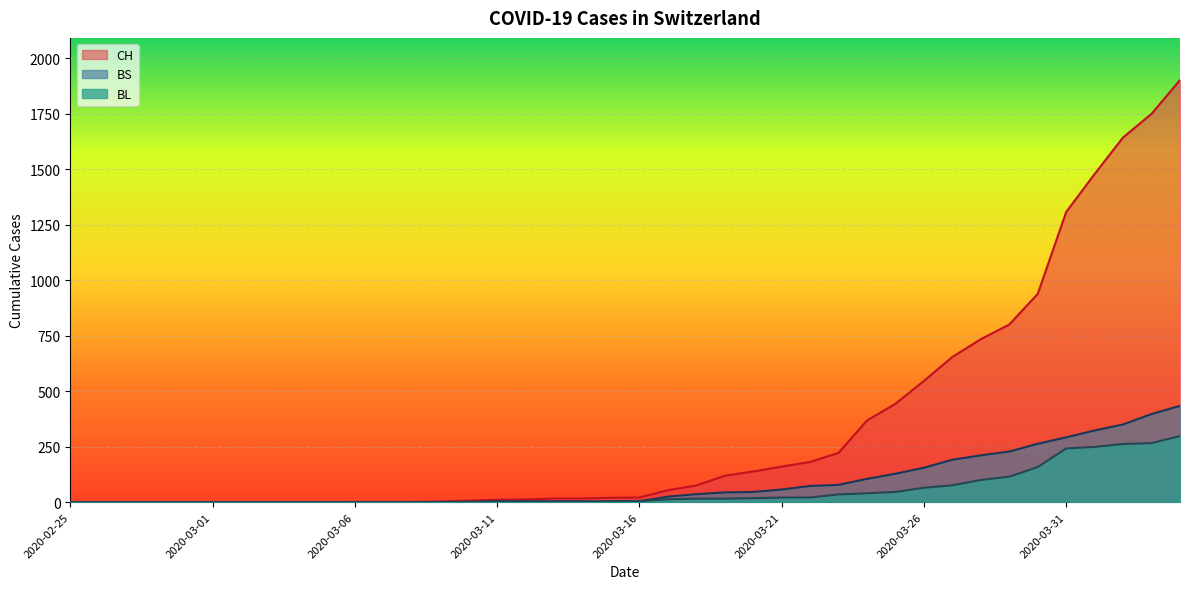

Reading left to right, list all the values displayed in this chart.

CH: 2020-02-25=0	2020-02-26=0	2020-02-27=0	2020-02-28=0	2020-02-29=0	2020-03-01=0	2020-03-02=0	2020-03-03=0	2020-03-04=0	2020-03-05=0	2020-03-06=1	2020-03-07=1	2020-03-08=1	2020-03-09=3	2020-03-10=7	2020-03-11=11	2020-03-12=12	2020-03-13=17	2020-03-14=17	2020-03-15=20	2020-03-16=21	2020-03-17=54	2020-03-18=75	2020-03-19=119	2020-03-20=138	2020-03-21=160	2020-03-22=181	2020-03-23=222	2020-03-24=368	2020-03-25=443	2020-03-26=546	2020-03-27=654	2020-03-28=734	2020-03-29=800	2020-03-30=938	2020-03-31=1307	2020-04-01=1478	2020-04-02=1643	2020-04-03=1749	2020-04-04=1901
BL: 2020-02-25=0	2020-02-26=0	2020-02-27=0	2020-02-28=0	2020-02-29=0	2020-03-01=0	2020-03-02=0	2020-03-03=0	2020-03-04=0	2020-03-05=0	2020-03-06=0	2020-03-07=0	2020-03-08=0	2020-03-09=1	2020-03-10=2	2020-03-11=2	2020-03-12=2	2020-03-13=2	2020-03-14=2	2020-03-15=5	2020-03-16=5	2020-03-17=13	2020-03-18=16	2020-03-19=16	2020-03-20=18	2020-03-21=21	2020-03-22=21	2020-03-23=35	2020-03-24=40	2020-03-25=46	2020-03-26=65	2020-03-27=76	2020-03-28=100	2020-03-29=115	2020-03-30=158	2020-03-31=242	2020-04-01=249	2020-04-02=262	2020-04-03=266	2020-04-04=298
BS: 2020-02-25=0	2020-02-26=0	2020-02-27=0	2020-02-28=0	2020-02-29=0	2020-03-01=0	2020-03-02=0	2020-03-03=0	2020-03-04=0	2020-03-05=0	2020-03-06=0	2020-03-07=0	2020-03-08=0	2020-03-09=0	2020-03-10=0	2020-03-11=4	2020-03-12=4	2020-03-13=4	2020-03-14=4	2020-03-15=0	2020-03-16=4	2020-03-17=25	2020-03-18=36	2020-03-19=44	2020-03-20=46	2020-03-21=57	2020-03-22=73	2020-03-23=78	2020-03-24=105	2020-03-25=128	2020-03-26=155	2020-03-27=191	2020-03-28=211	2020-03-29=228	2020-03-30=263	2020-03-31=292	2020-04-01=323	2020-04-02=350	2020-04-03=397	2020-04-04=434